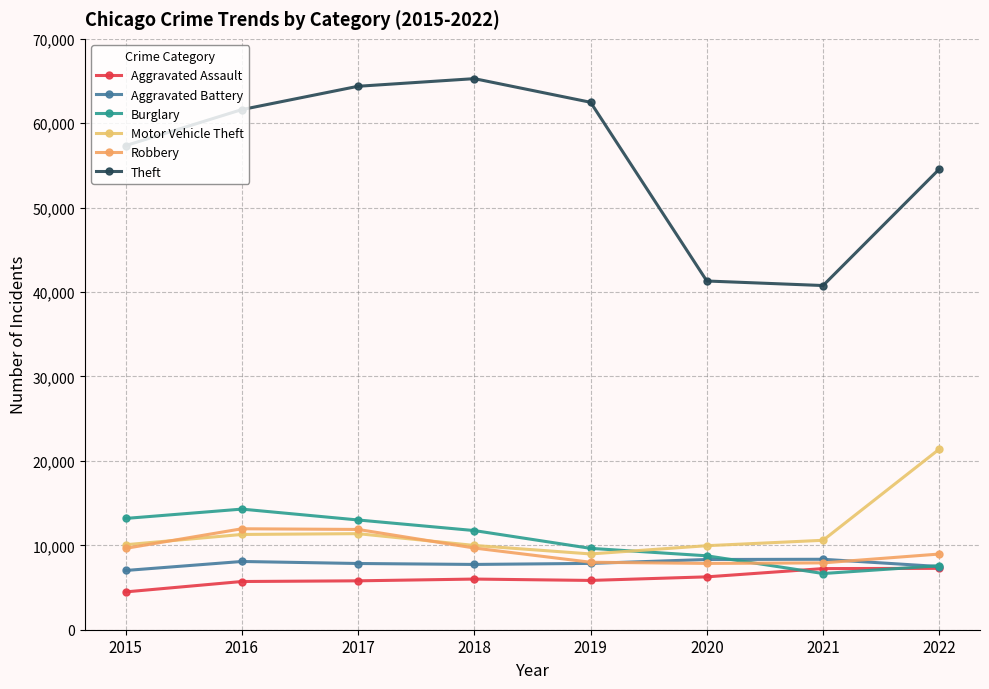

How many times do Aggravated Battery and Burglary cross each other?

2